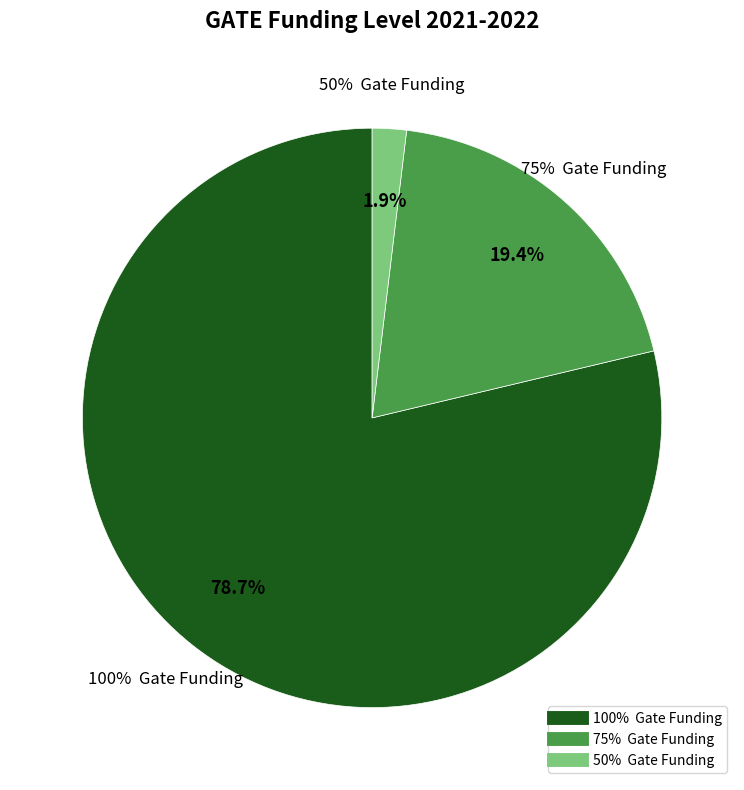

True or false: 0%  Gate Funding accounts for 0% of the total.

True